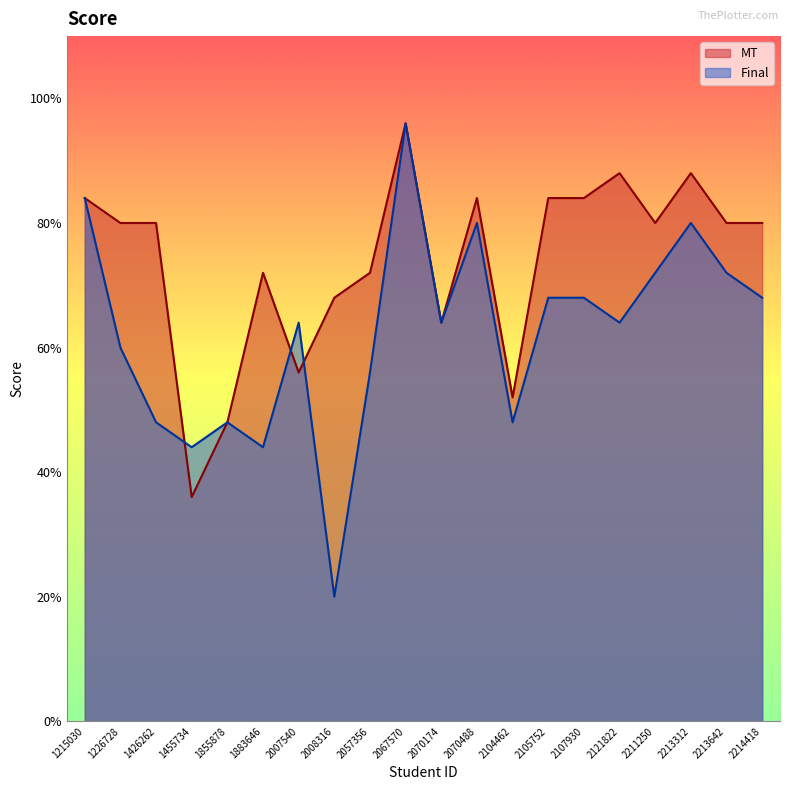

What is the difference between the maximum and minimum values in the MT series?

60